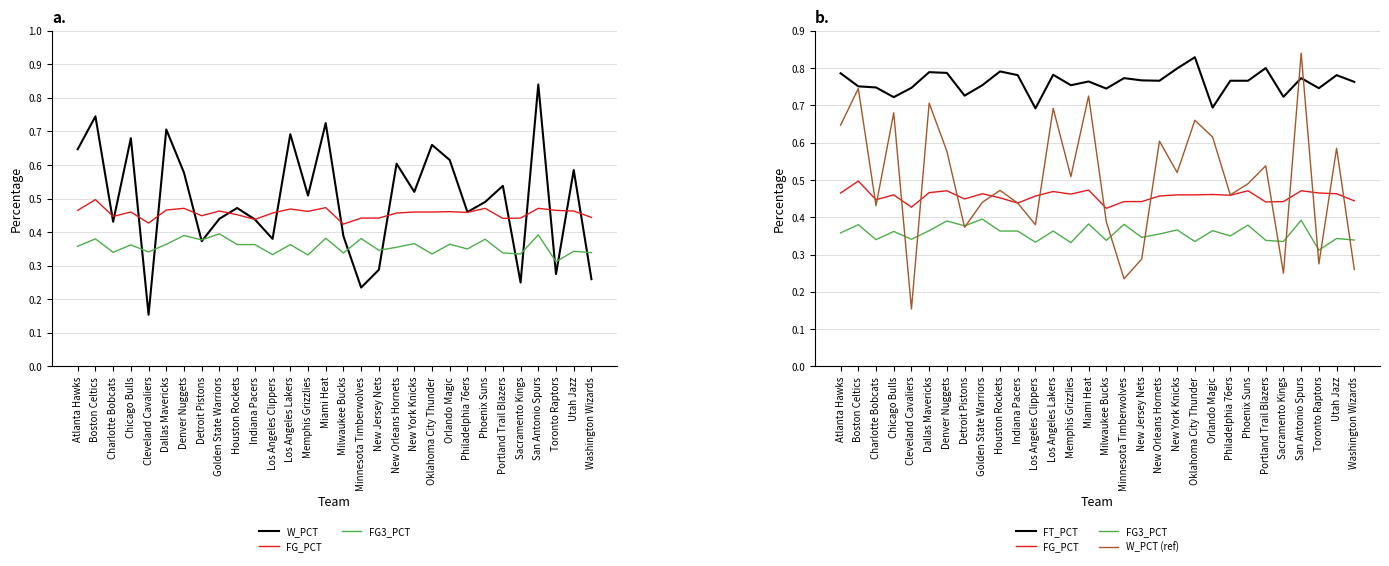

What is the total value across all series at Utah Jazz?

2.8